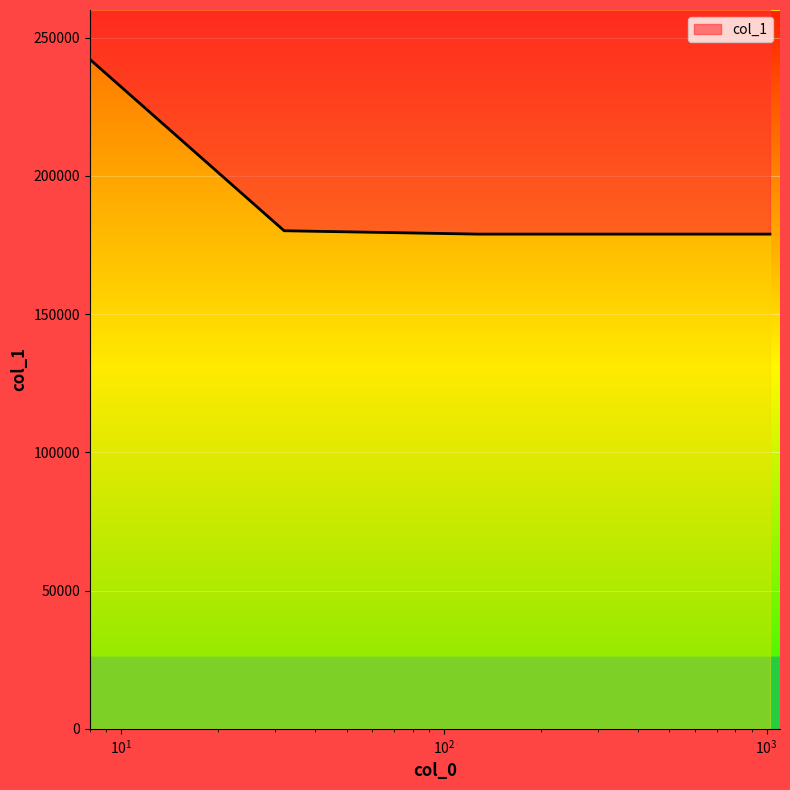

Is it true that the value at 128 is 178936?

True